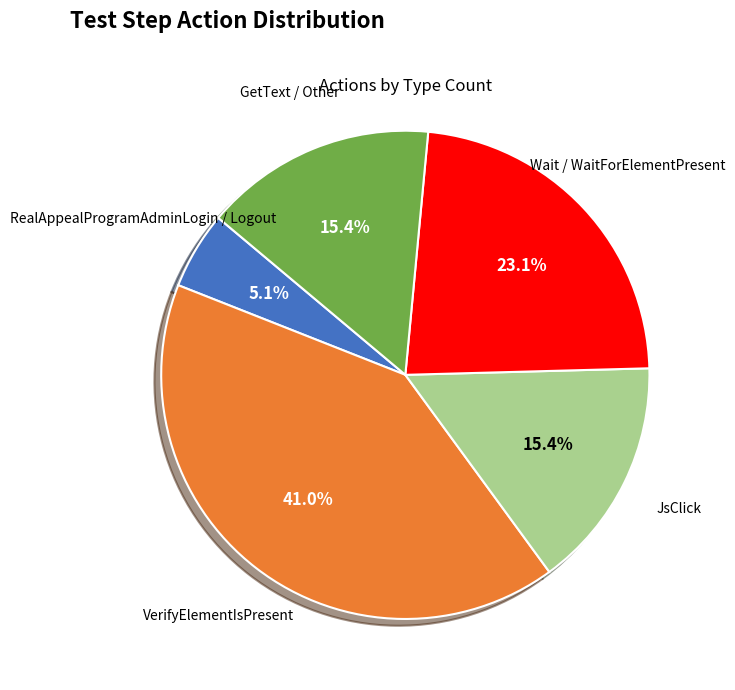

Is there any slice that represents more than half of the pie?

No